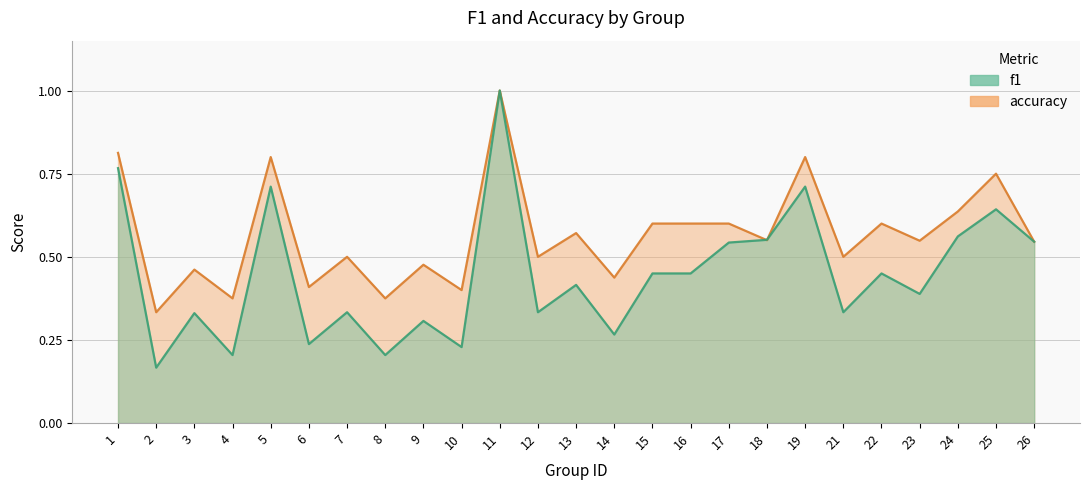

What are all the series names shown in the legend?

f1, accuracy